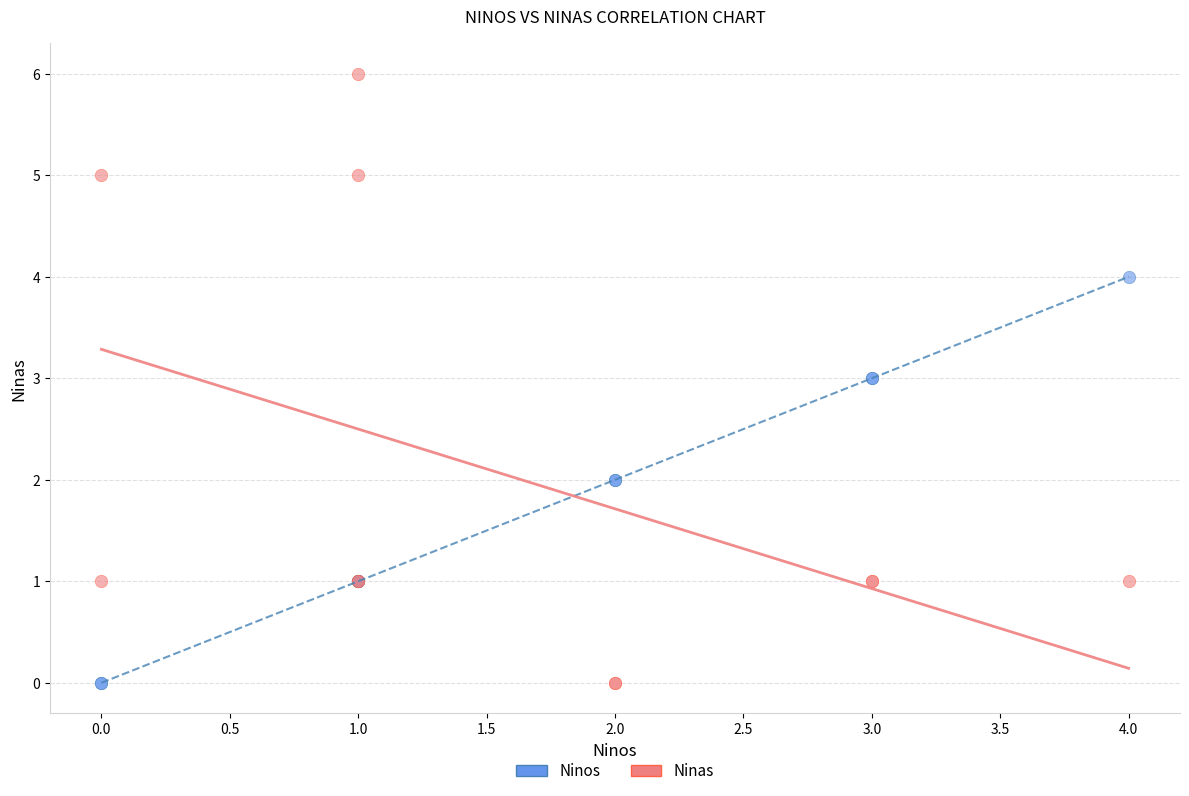

What is the X range (max minus min) for the scatter plot?

4